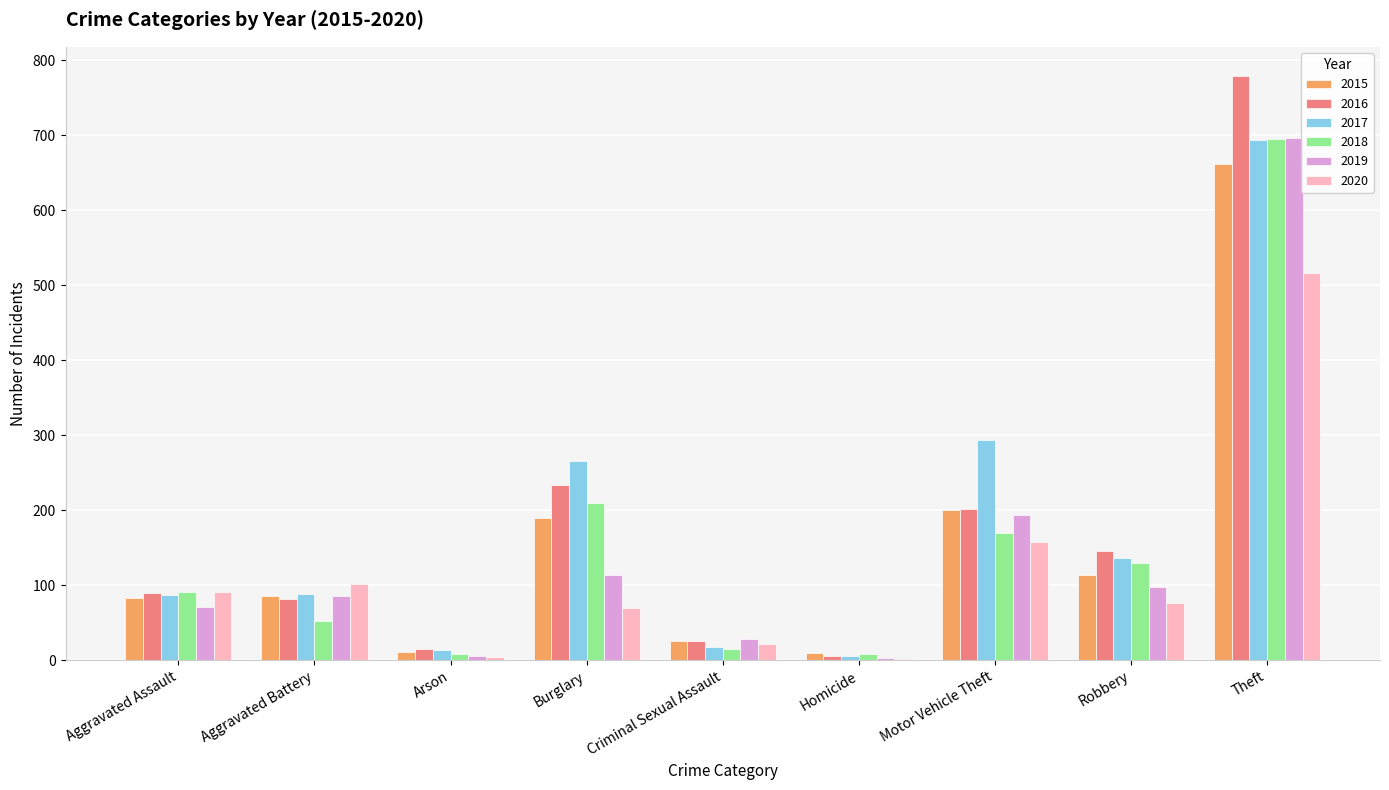

At which category is the sum across all series the highest?

Theft